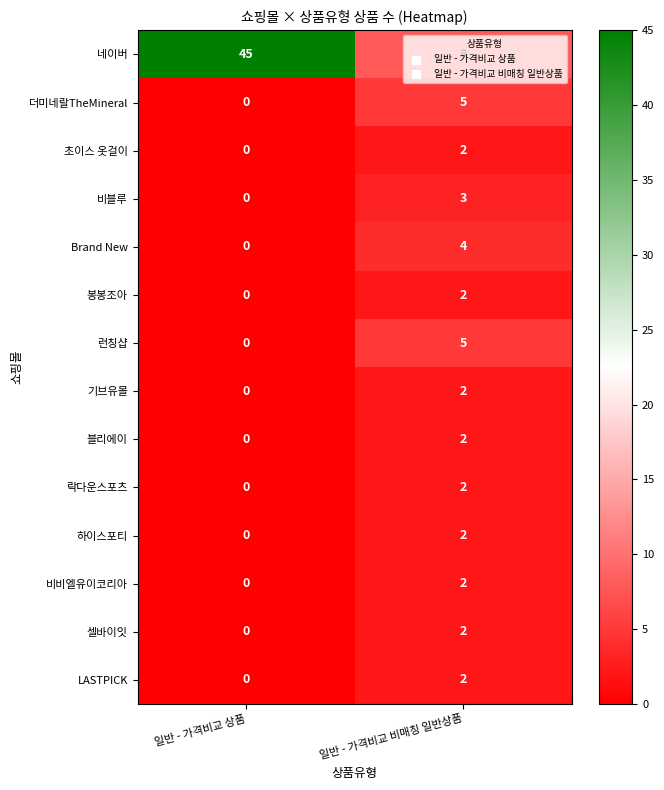

What is the sum of all 네이버 values?

53